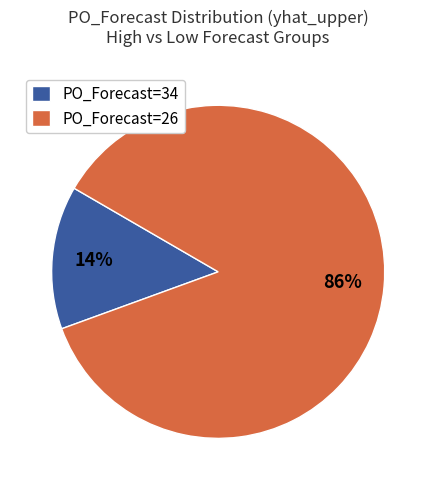

To the nearest percent, what is the difference between the largest and smallest slice percentages?

72%